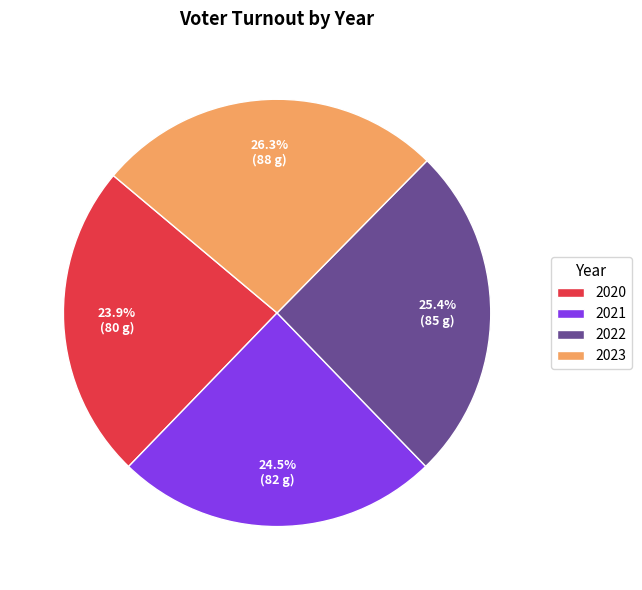

Is the sum of 2022 and 2021 greater than half?

No